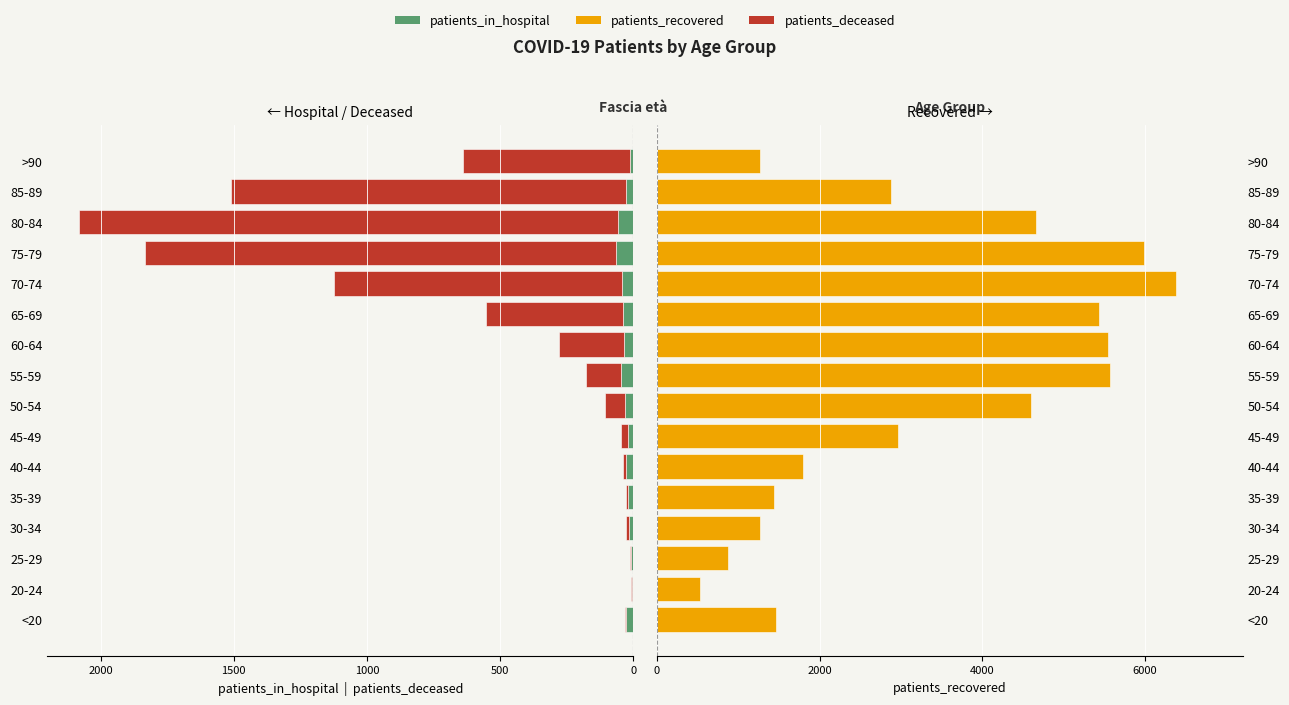

How many bars are there in total?

48